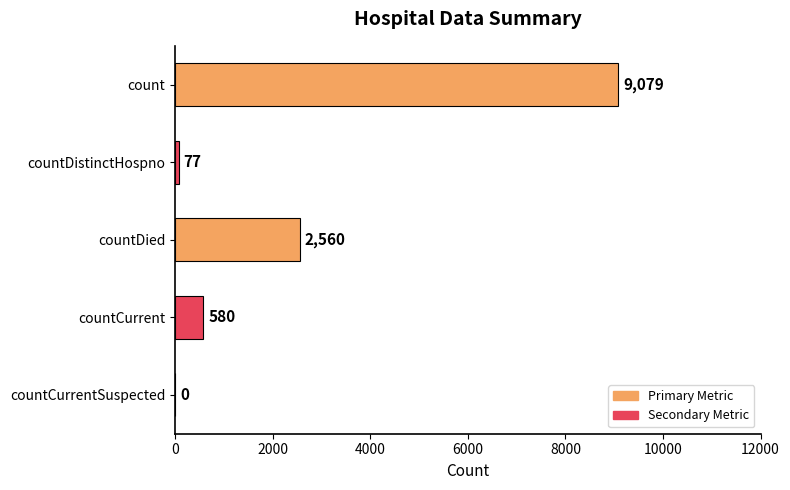

At which label is the value closest to 4539?

countDied